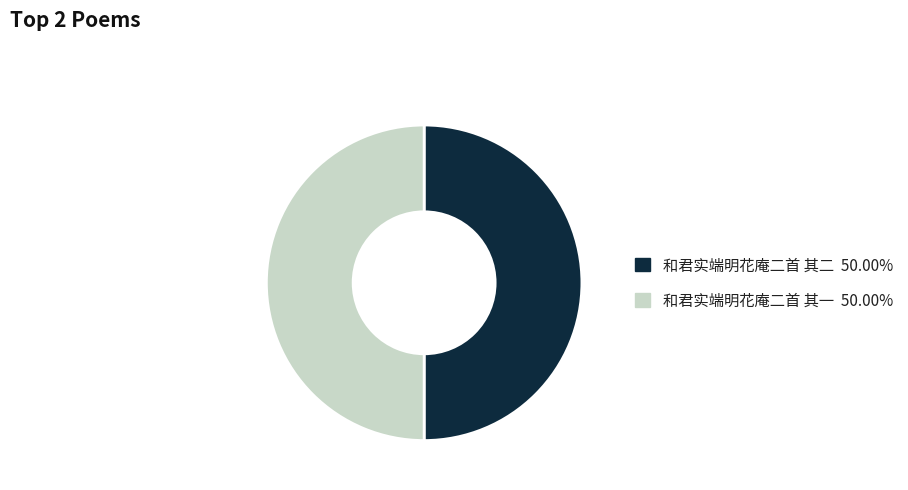

What is the ratio of the value at 和君实端明花庵二首 其二 to the value at 和君实端明花庵二首 其一?

1.0